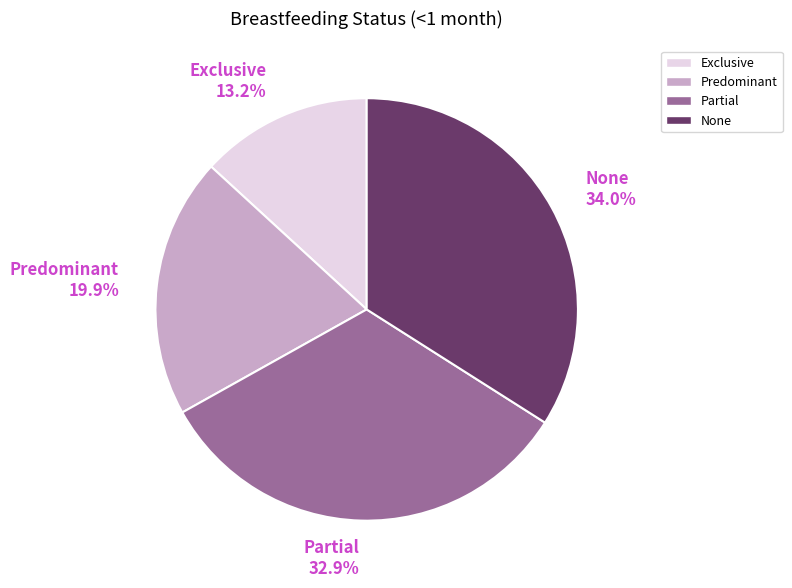

Does Predominant account for over 50% of the chart?

No